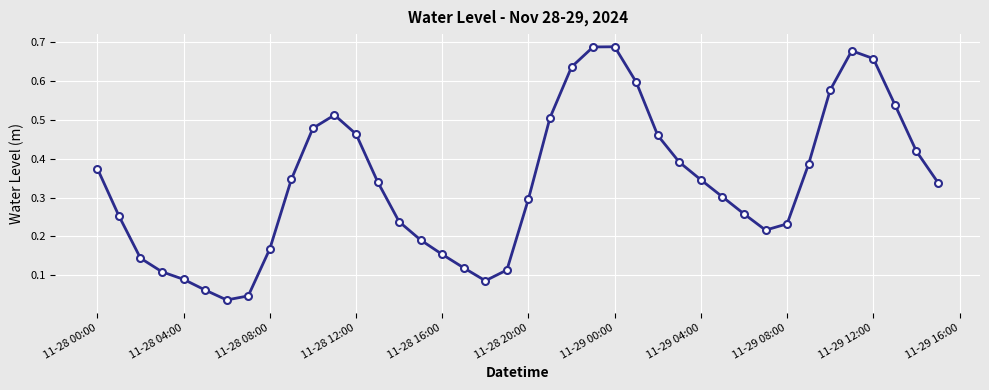

How many points are lower than both their immediate neighbors (excluding endpoints)?

3